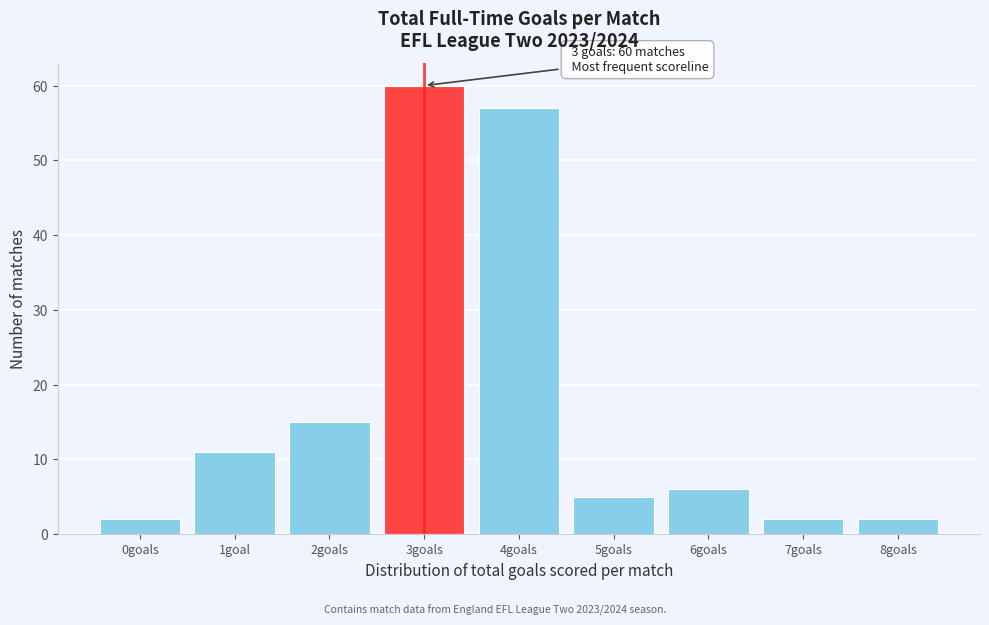

Reading left to right, list all the values displayed in this chart.

0goals=2	1goal=11	2goals=15	3goals=60	4goals=57	5goals=5	6goals=6	7goals=2	8goals=2